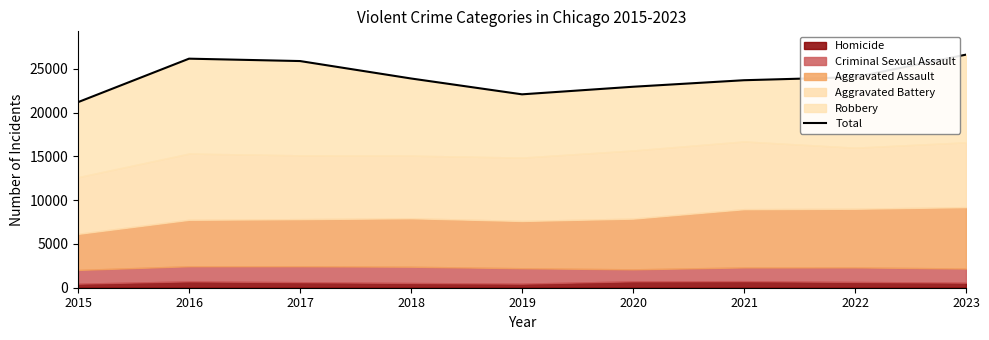

What value does the data have at 2017, to the nearest 100?

25900